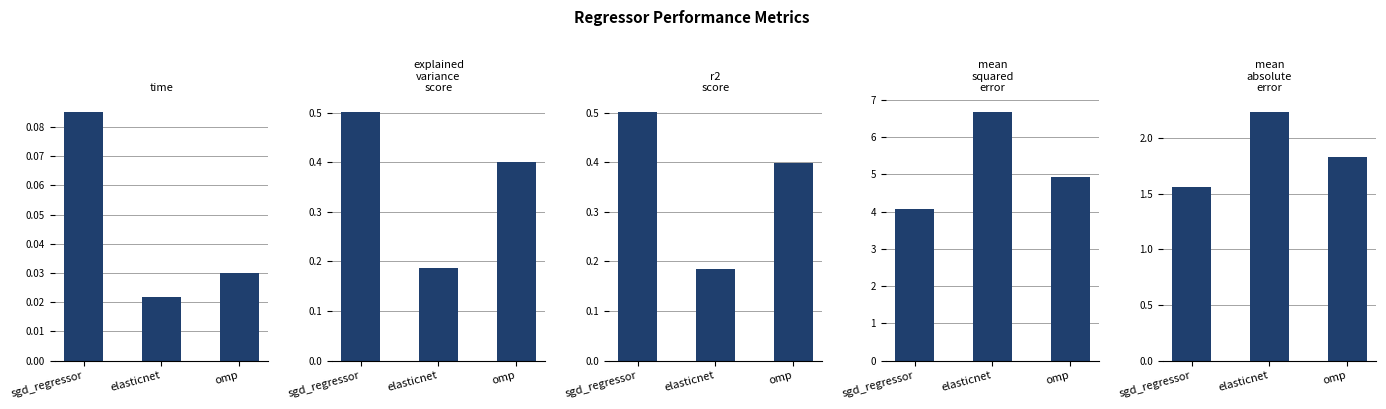

What is the label of the 1st bar from the right?

omp